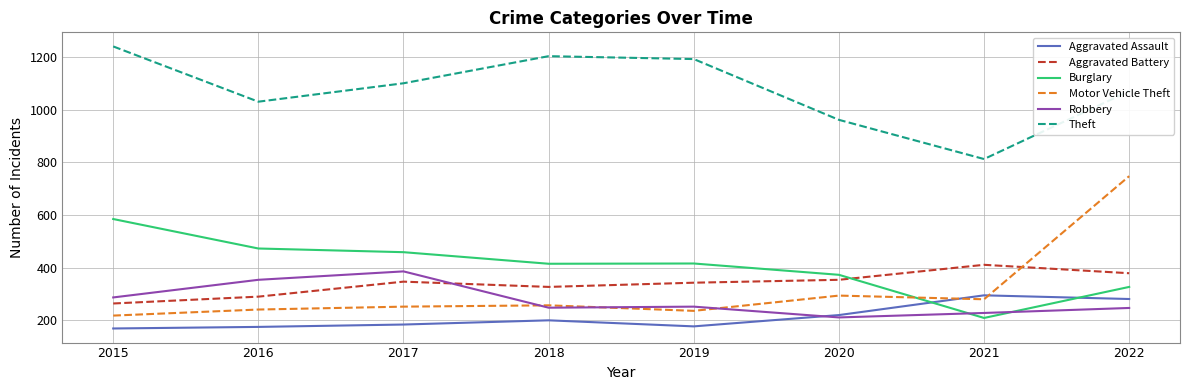

How many interior local peaks does the Aggravated Battery series have?

2